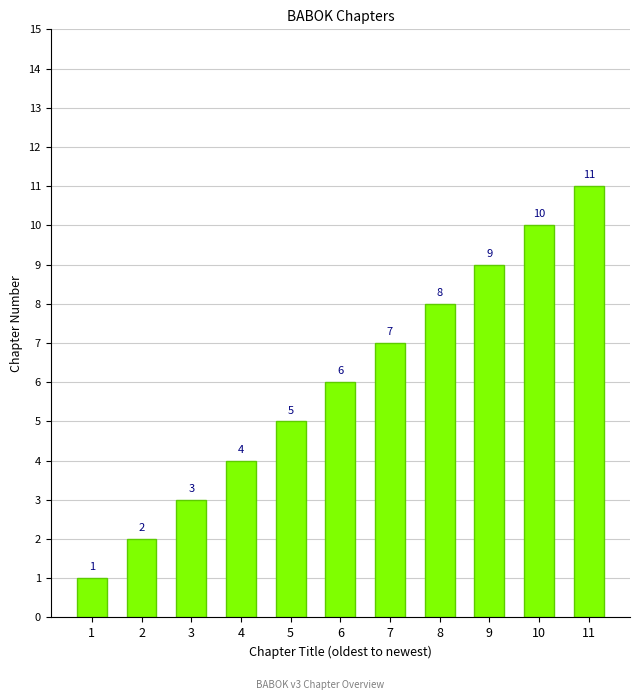

Approximately how many times larger is the value at 1 compared to 8?

0.1